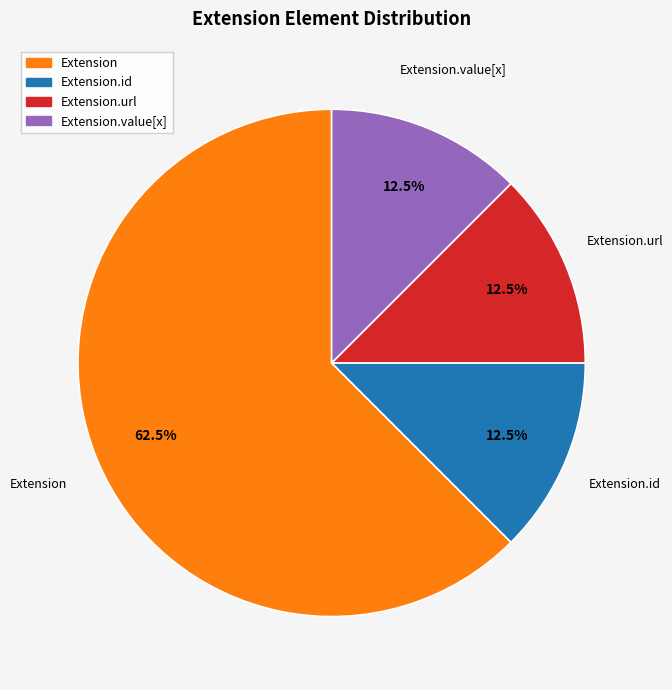

Is there a majority slice in this chart?

Yes